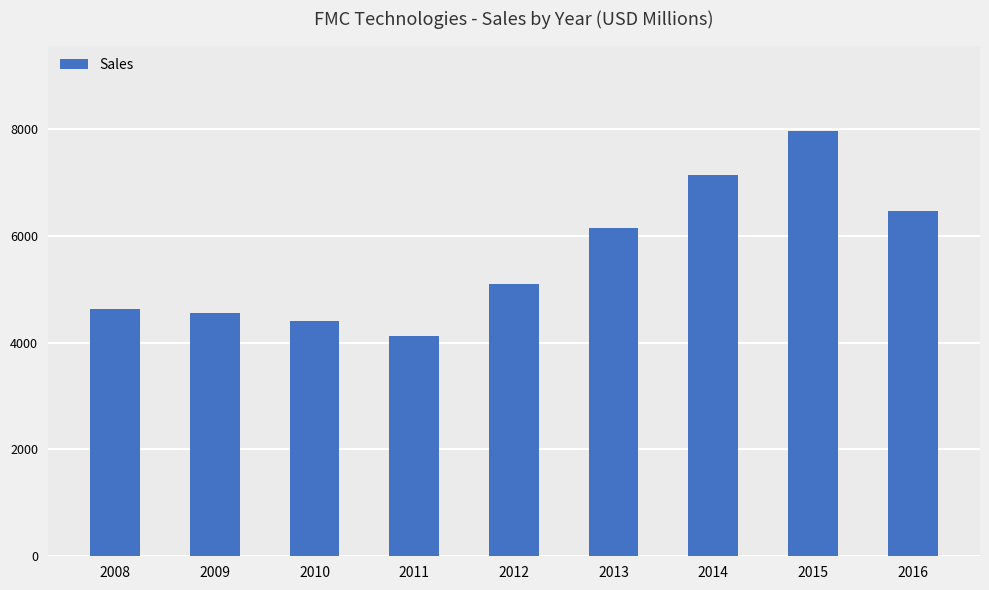

What is the difference between the values at 2014 and 2008?

2517